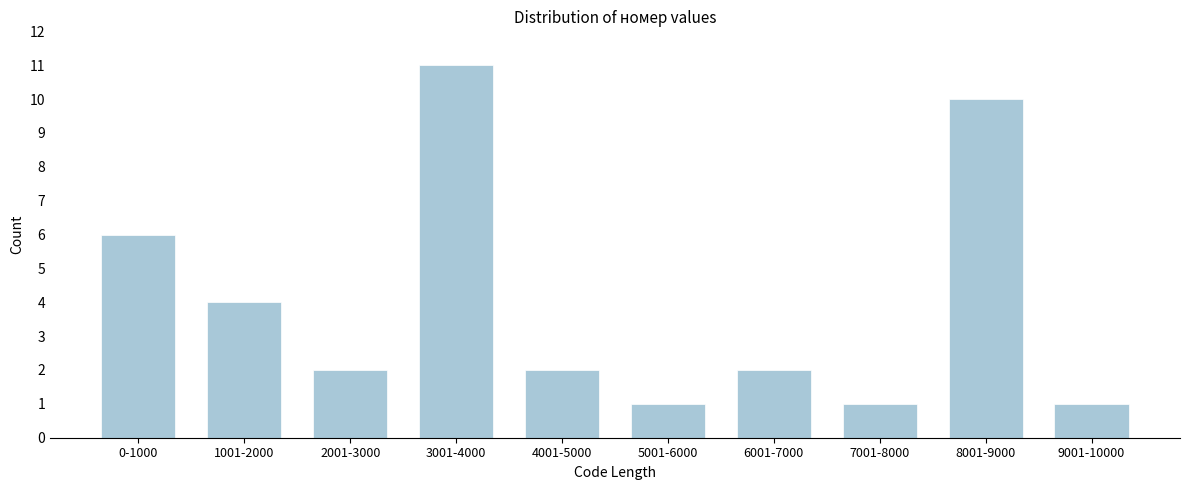

Reading left to right, what are all the values shown in this chart?

6	4	2	11	2	1	2	1	10	1